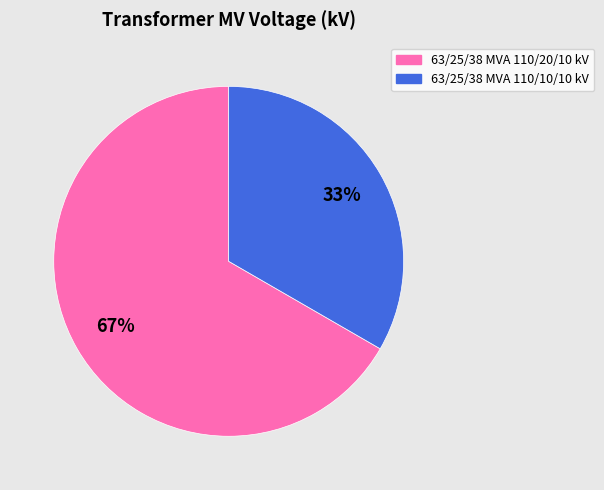

Which has a higher value, 63/25/38 MVA 110/10/10 kV or 63/25/38 MVA 110/20/10 kV?

63/25/38 MVA 110/20/10 kV